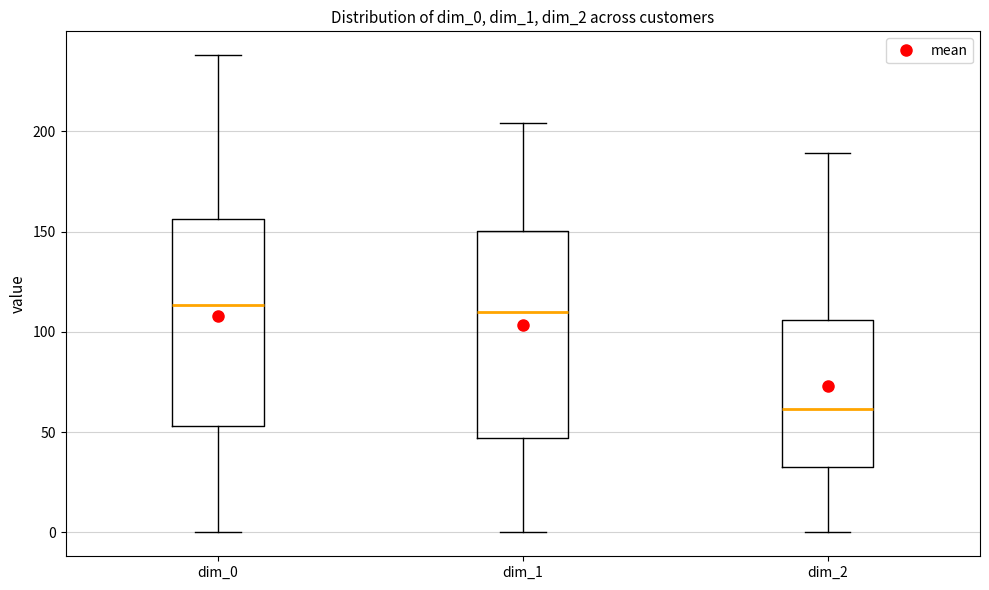

Where does the median line of the box for dim_0 sit on the y-axis? The values are not printed on the chart, so give them approximately, as read against the axis.

115